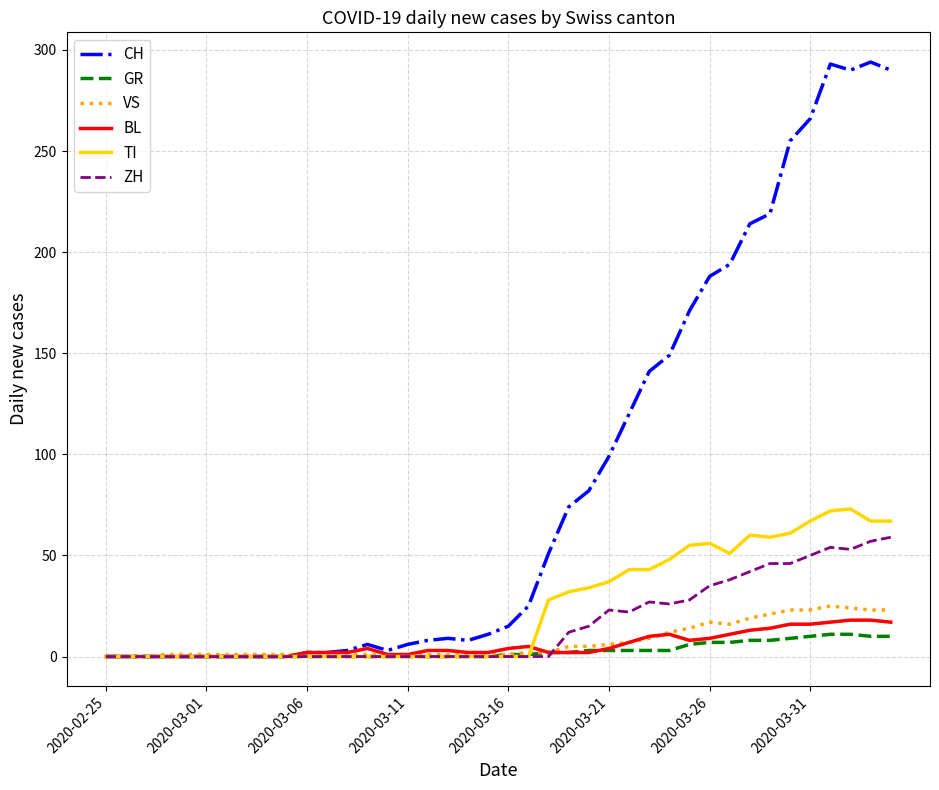

Rank the series by their maximum value, from highest to lowest.

CH, TI, ZH, VS, BL, GR